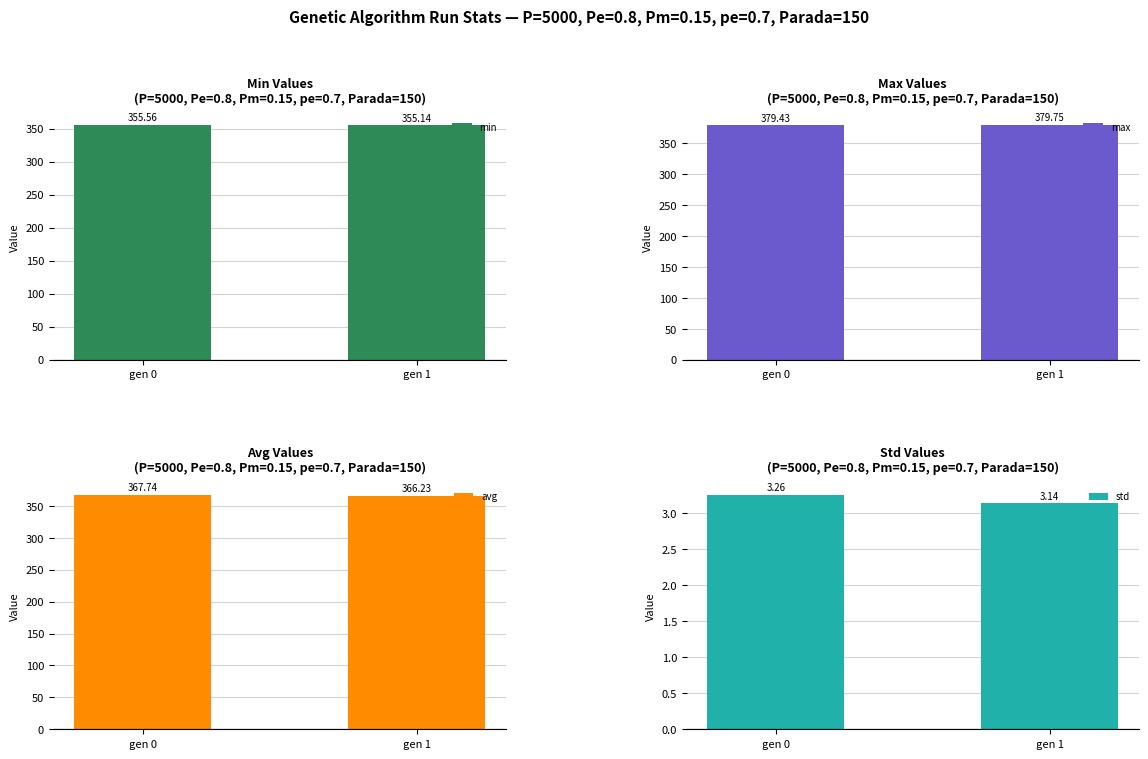

Reading left to right, what are all the values shown in this chart?

min: 355.6	355.1
max: 379.4	379.8
avg: 367.7	366.2
std: 3.3	3.1